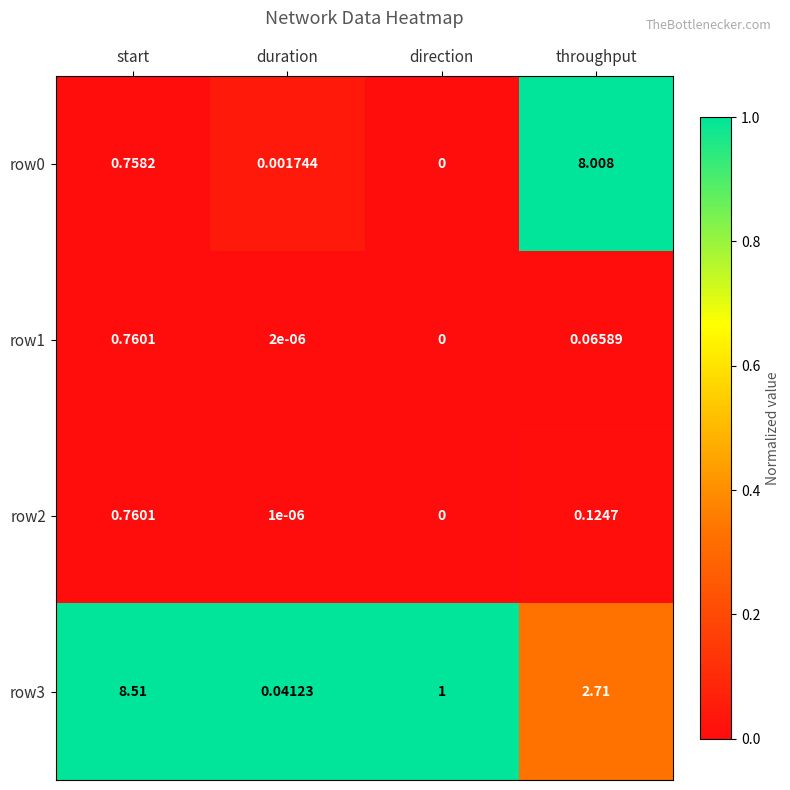

Which category has the highest value in the row2 series?

start